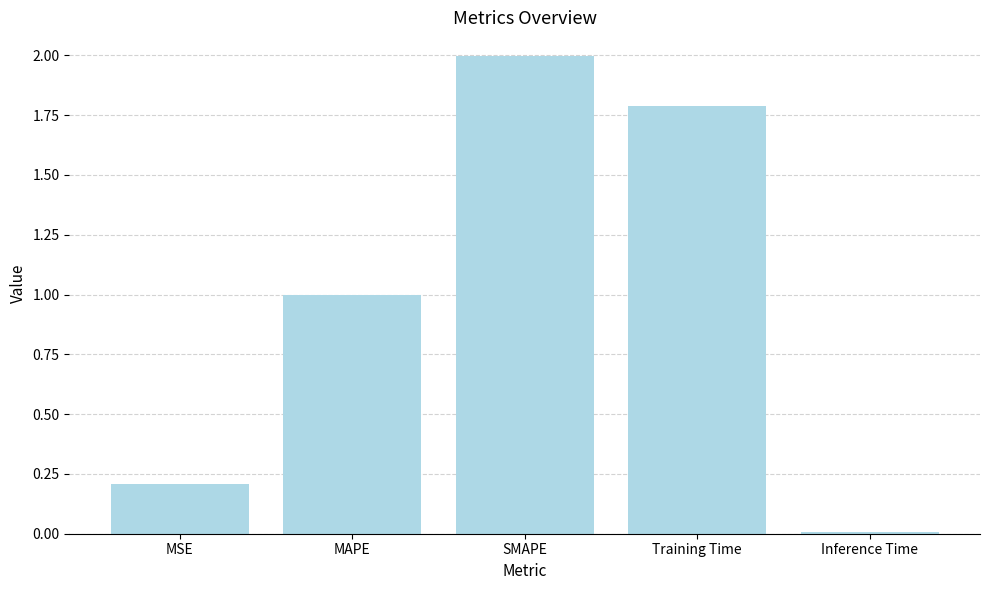

List the labels in order of value, smallest first.

Inference Time, MSE, MAPE, Training Time, SMAPE